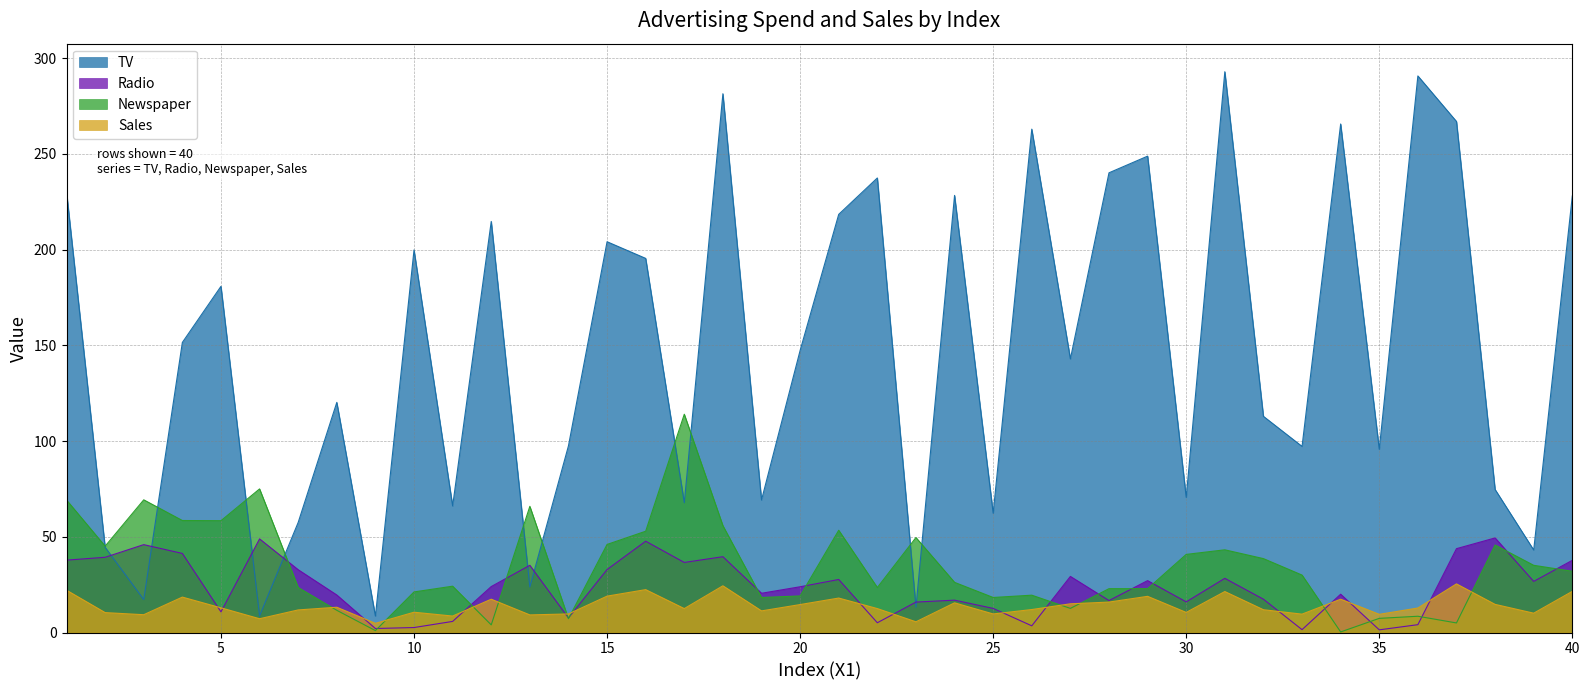

True or false: Sales and Newspaper intersect in this chart.

True